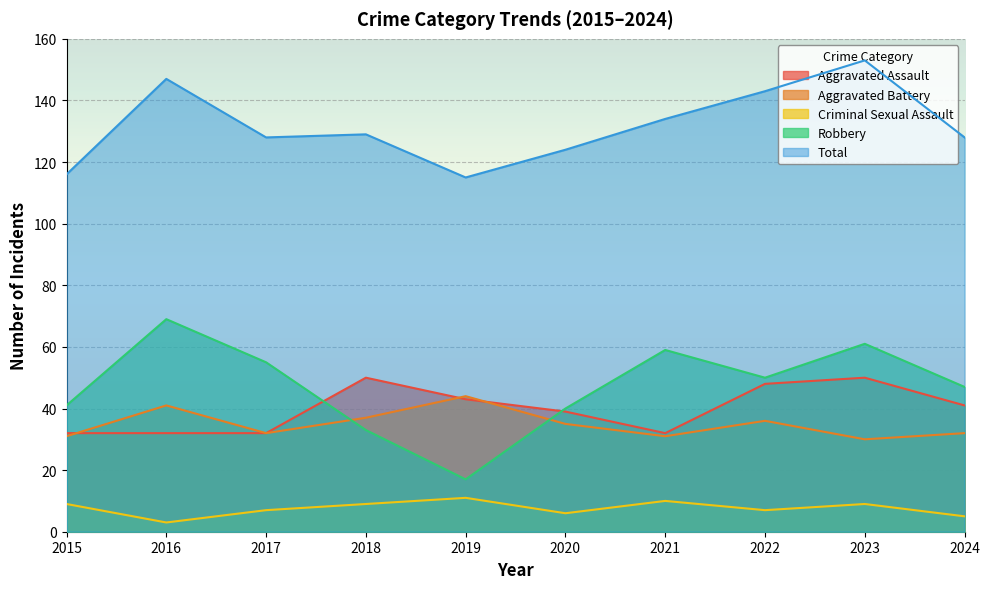

List the series in order of their peak value, lowest first.

Criminal Sexual Assault, Aggravated Battery, Aggravated Assault, Robbery, Total